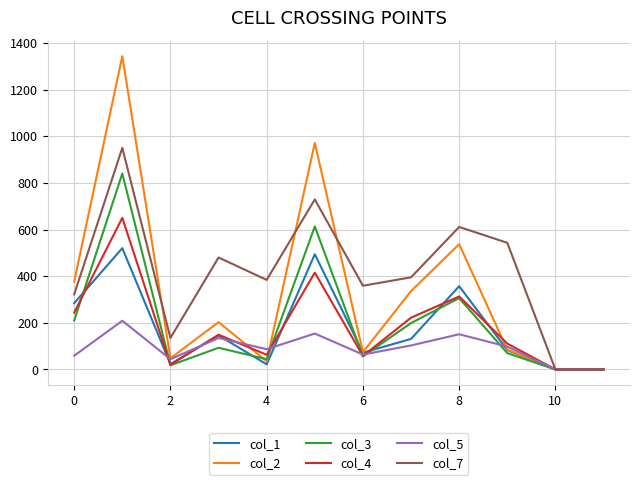

True or false: col_2 and col_5 intersect in this chart.

True